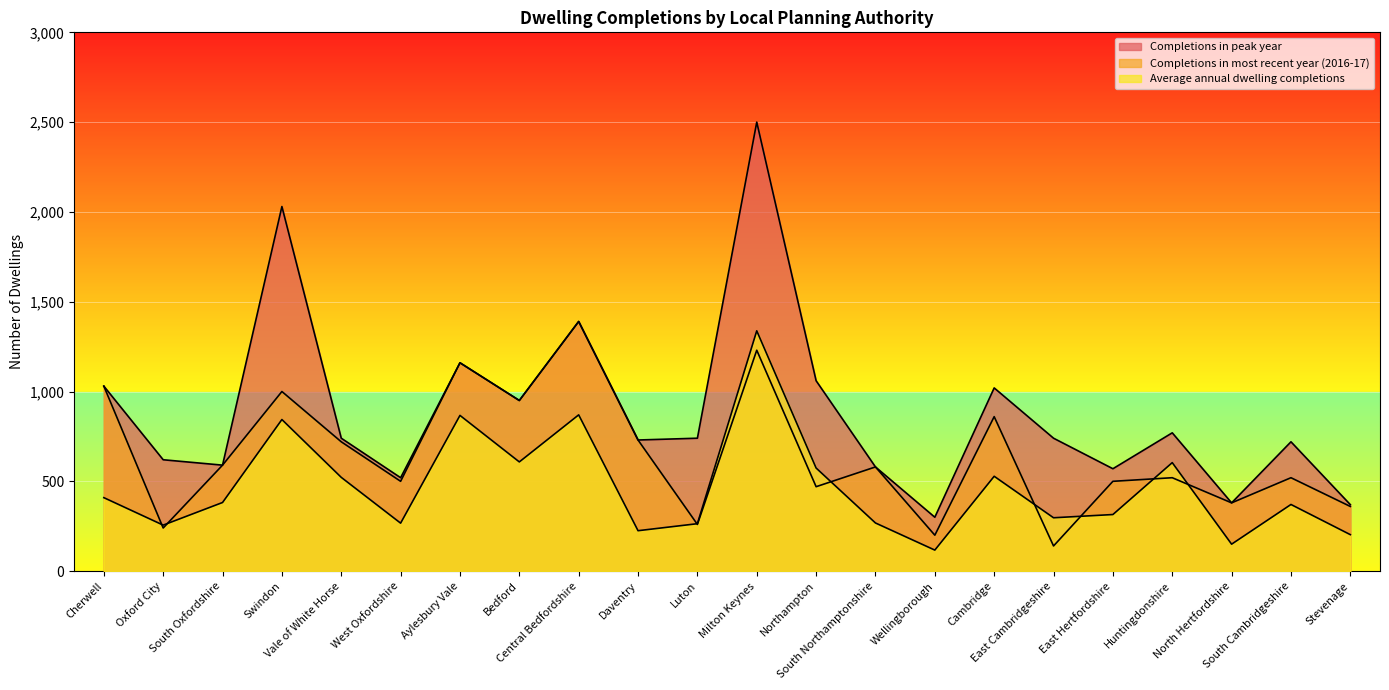

Is the value of Average annual dwelling completions at Bedford greater than the value of Completions in peak year at Cherwell?

No